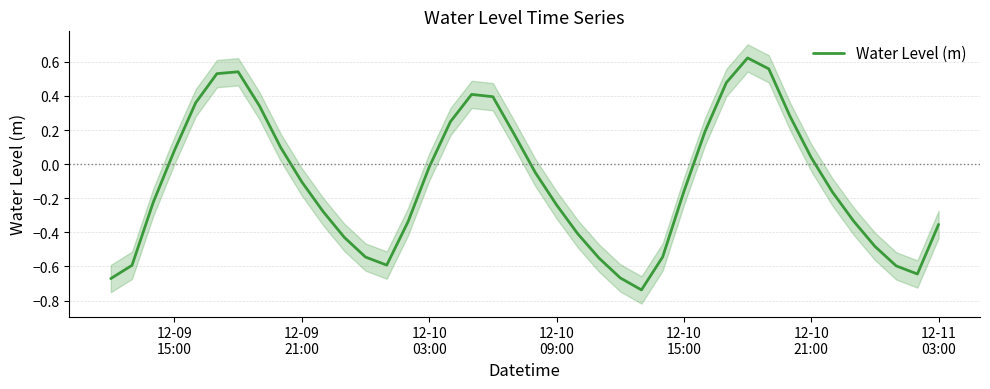

What is the change in value from 12-09 21:00 to 12-10 15:00?

-0.1